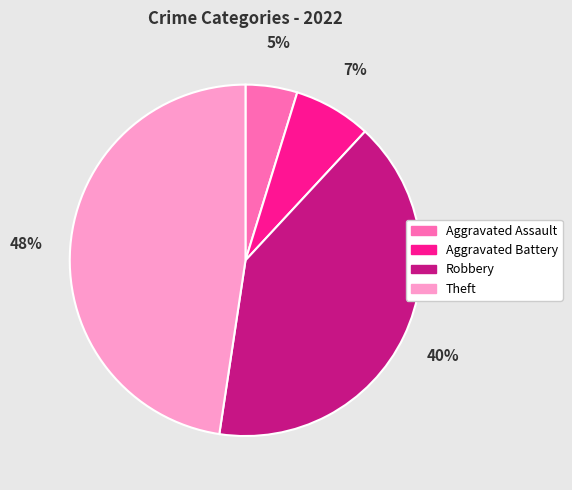

To the nearest percent, what is the average slice percentage?

25%